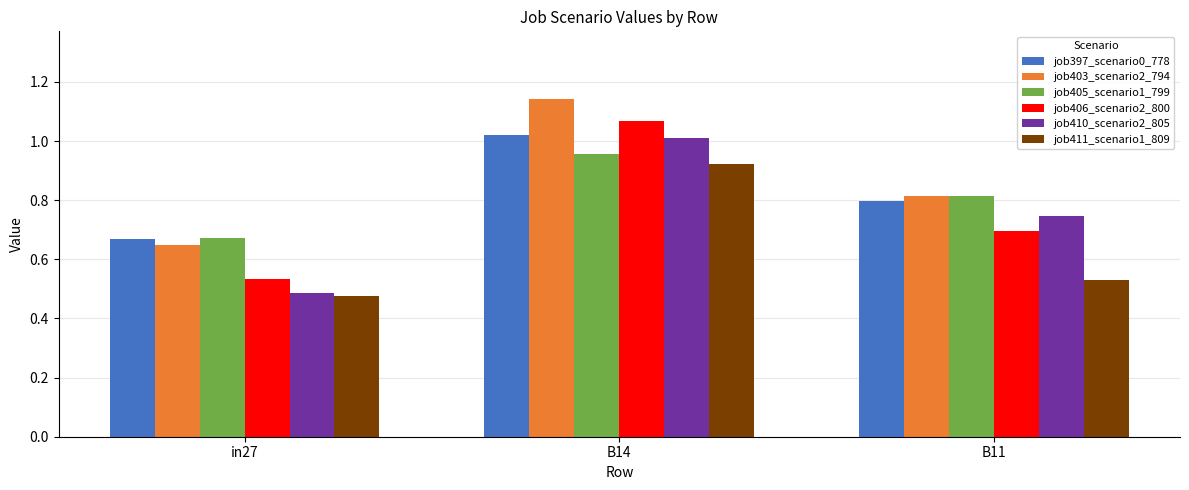

What are all the series names shown in the legend?

job397_scenario0_778, job403_scenario2_794, job405_scenario1_799, job406_scenario2_800, job410_scenario2_805, job411_scenario1_809